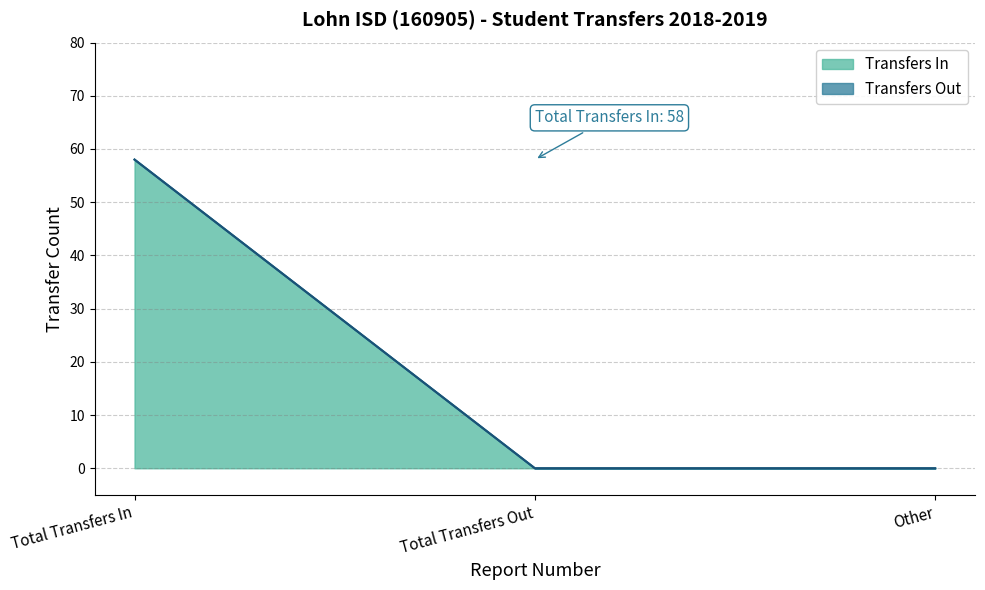

How many values are above zero?

1